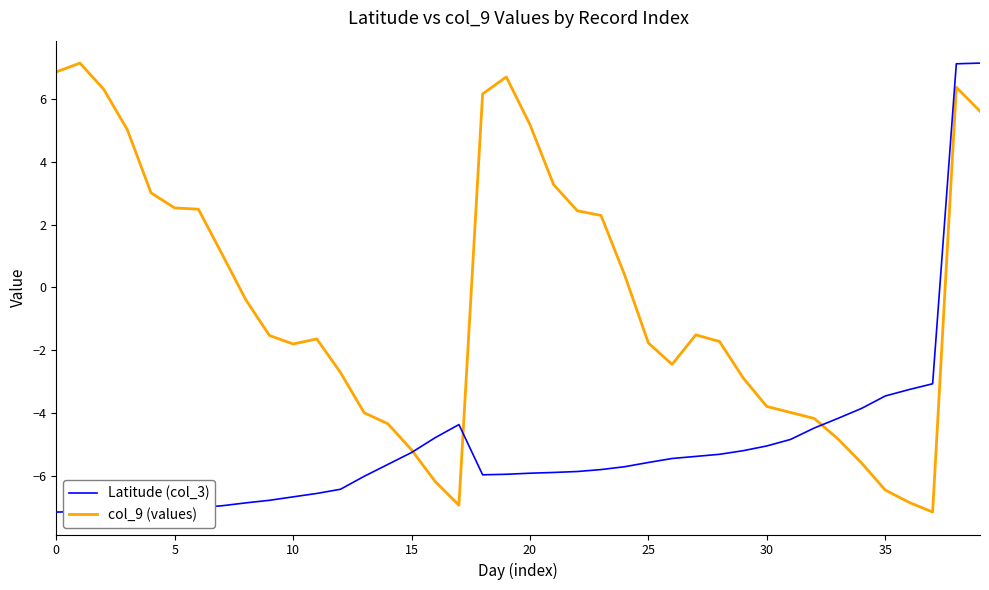

What is the maximum value for Latitude (col_3)?

7.1